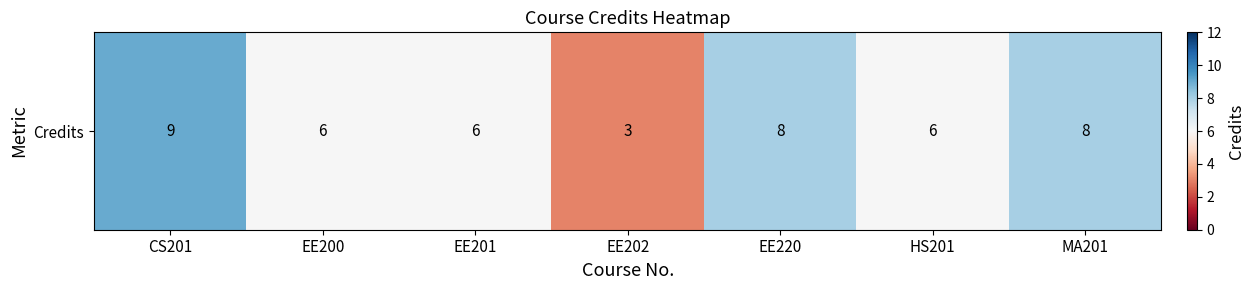

At which category does the chart reach its minimum across all series?

EE202